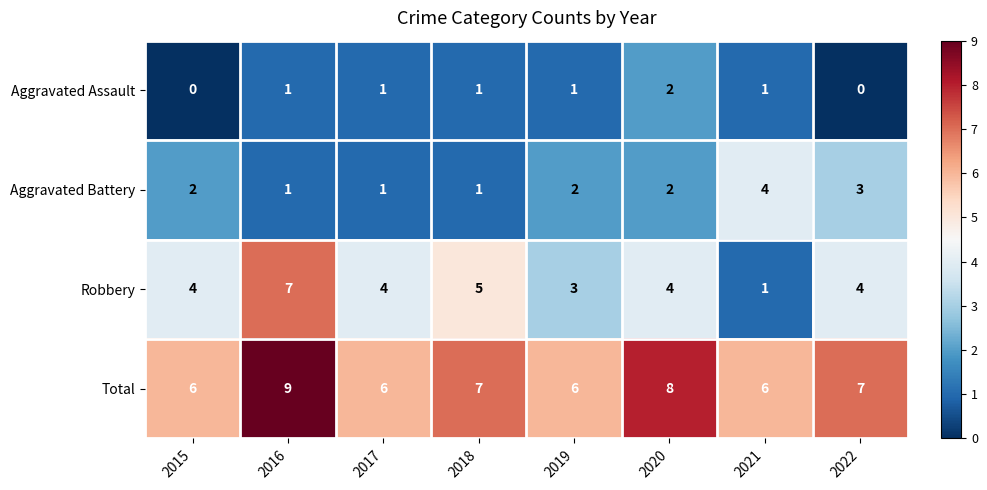

What is the difference between the highest and lowest values at 2018?

6